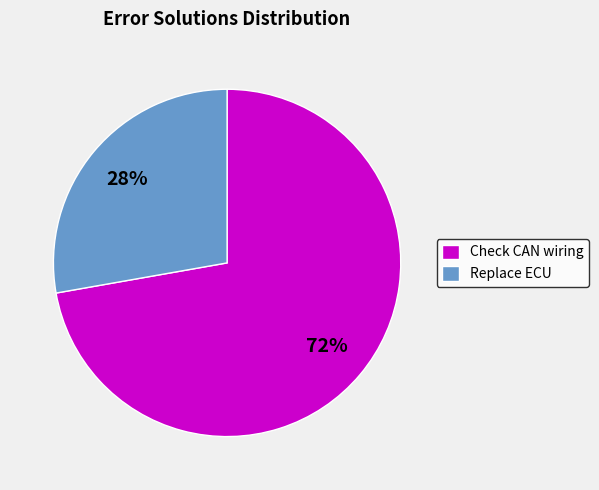

How many slices are in this pie chart?

2